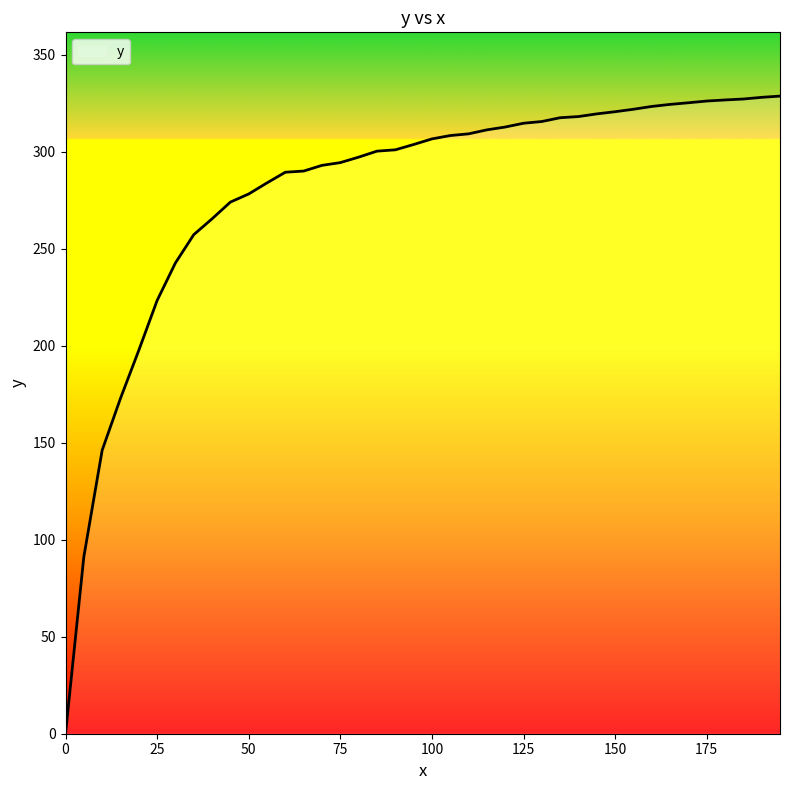

What is the greatest value displayed?

328.7